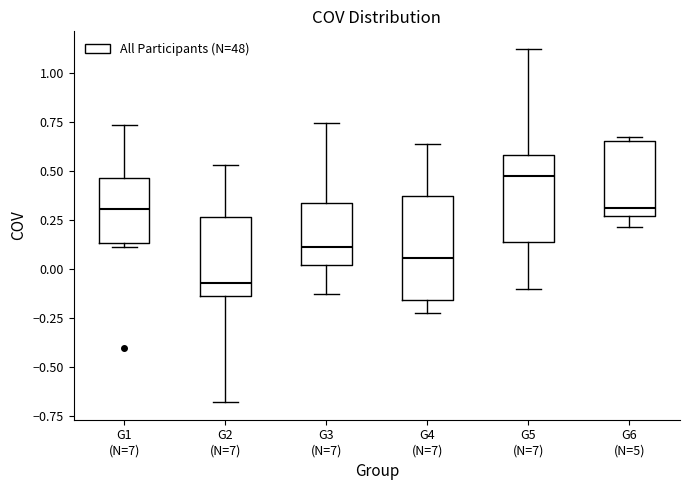

Where does the lower whisker of the box for G3 (N=7) end on the y-axis? The values are not printed on the chart, so give them approximately, as read against the axis.

-0.15